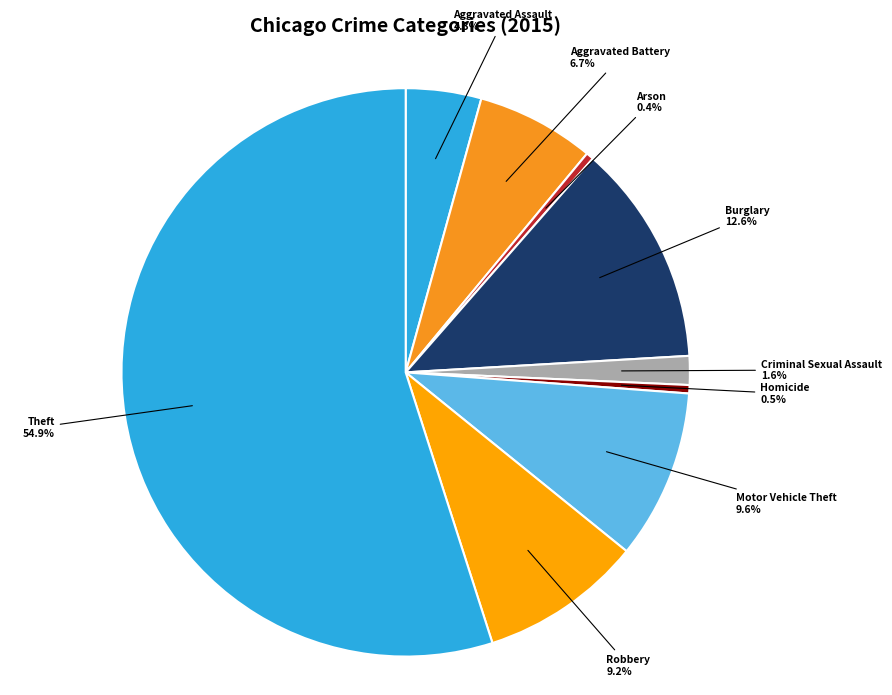

What is the largest slice in the pie chart?

Theft